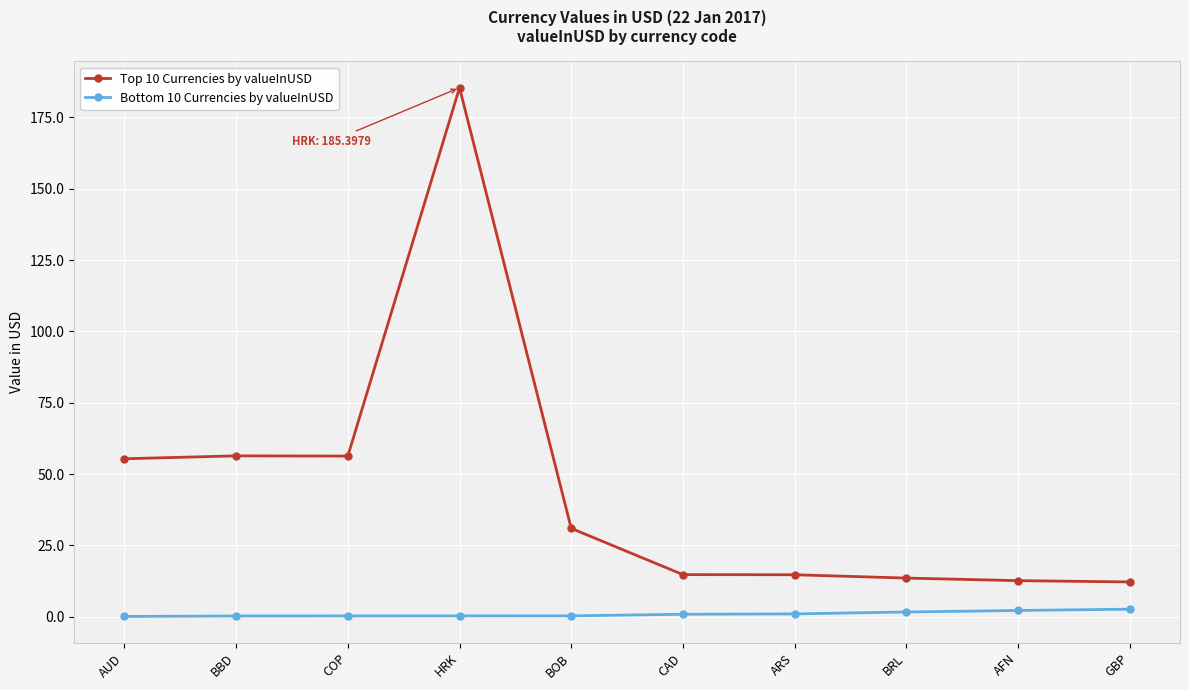

What is the label of the 2nd point from the right?

AFN